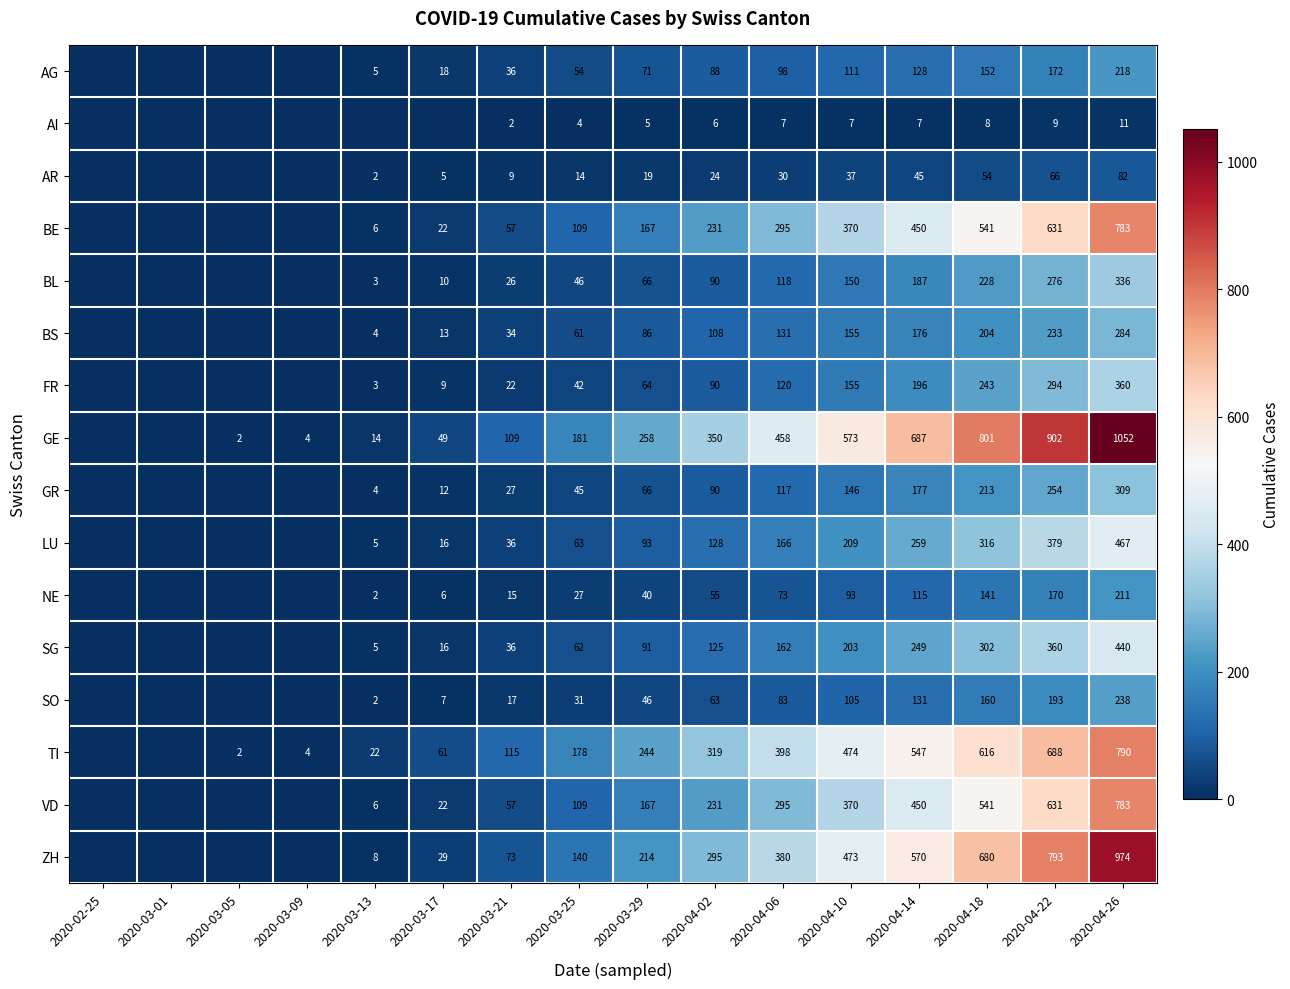

At which category does the chart reach its peak across all series?

2020-04-26